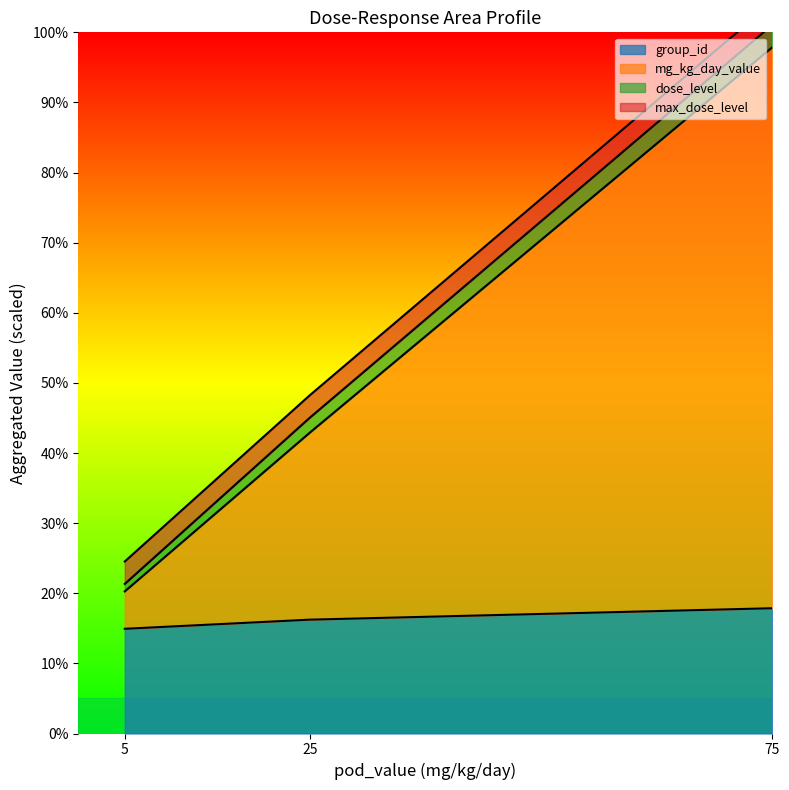

True or false: group_id and max_dose_level intersect in this chart.

False